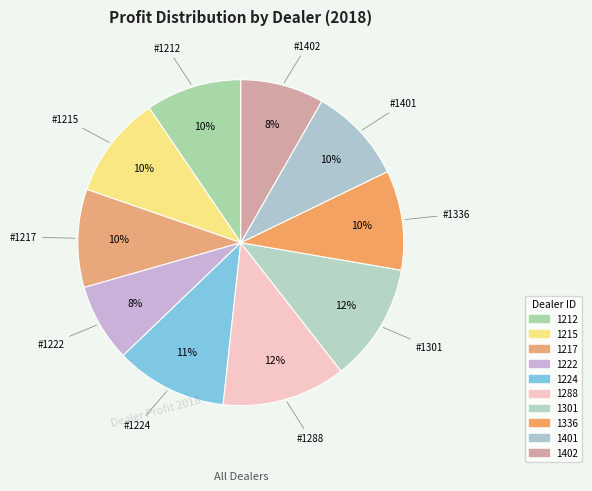

Rank the categories by value from lowest to highest.

1222, 1402, 1212, 1401, 1217, 1336, 1215, 1224, 1301, 1288